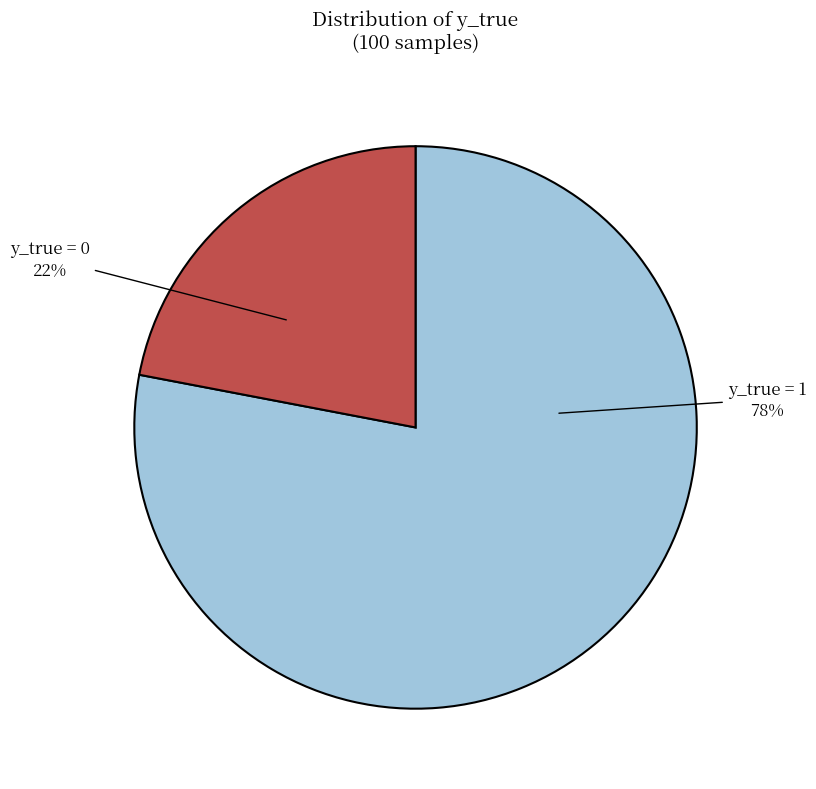

To the nearest percent, what is the difference between the largest and smallest slice percentages?

56%